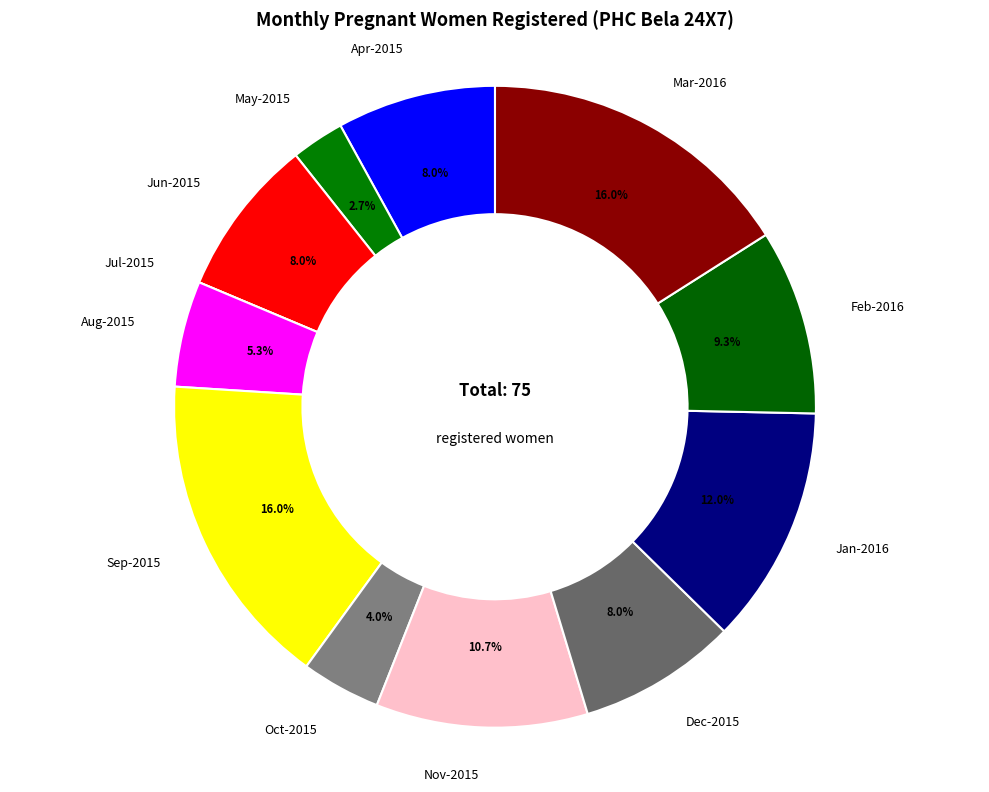

What percentage is NOT represented by May-2015?

97.3%